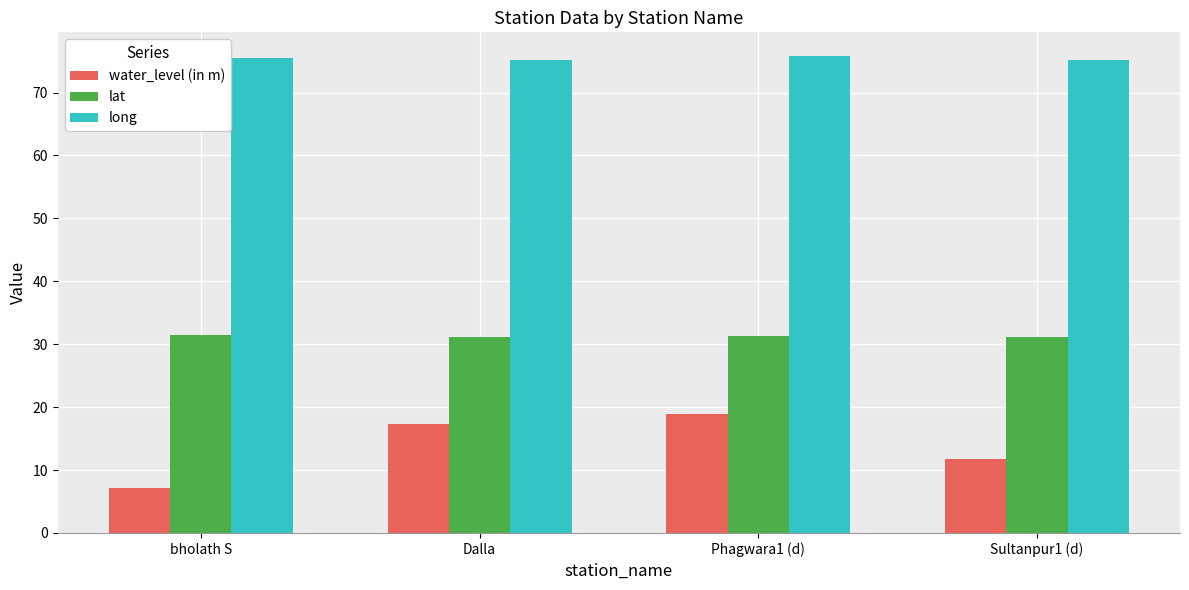

What is the difference between the maximum and minimum values in the long series?

0.6